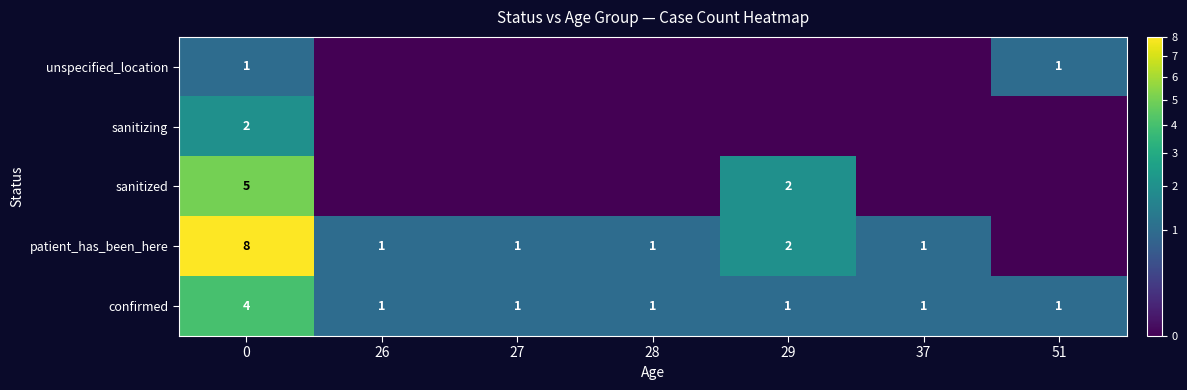

The patient_has_been_here series shows 4 at 0. True or false?

False